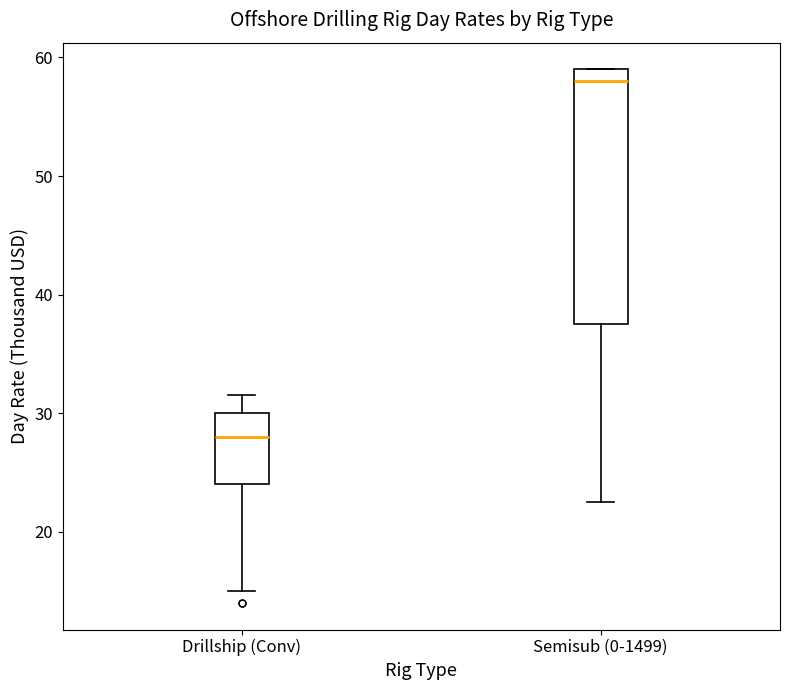

Where is the upper edge of the box for Drillship (Conv) on the y-axis? The values are not printed on the chart, so give them approximately, as read against the axis.

30